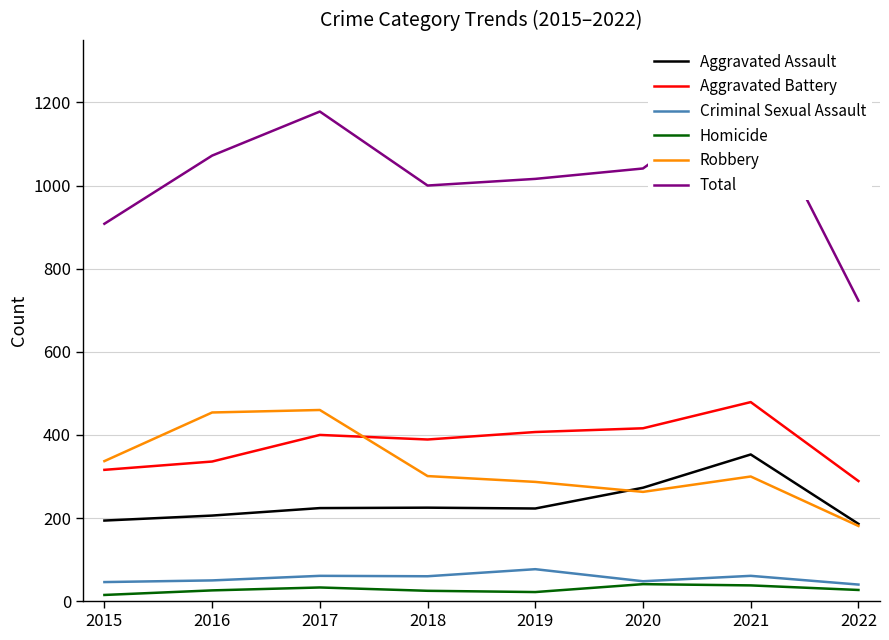

Does the chart have visible grid lines?

Yes